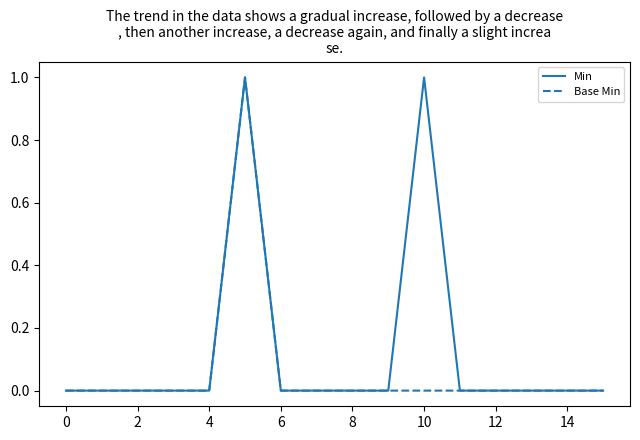

Reading left to right, extract all data points from this chart.

Min: 0	0	0	0	0	1	0	0	0	0	1	0	0	0	0	0
Base Min: 0	0	0	0	0	1	0	0	0	0	0	0	0	0	0	0